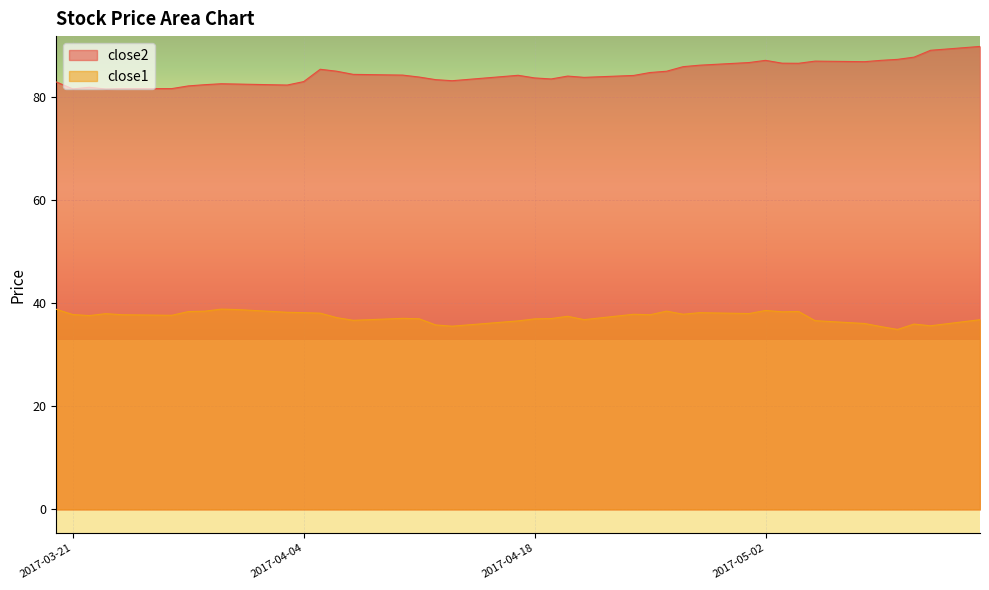

Rank the categories by close2 value from highest to lowest.

2017-05-15, 2017-05-12, 2017-05-11, 2017-05-10, 2017-05-02, 2017-05-09, 2017-05-05, 2017-05-08, 2017-05-01, 2017-05-03, 2017-05-04, 2017-04-28, 2017-04-27, 2017-04-05, 2017-04-06, 2017-04-26, 2017-04-25, 2017-04-07, 2017-04-10, 2017-04-17, 2017-04-24, 2017-04-20, 2017-04-11, 2017-04-21, 2017-04-18, 2017-04-19, 2017-04-12, 2017-04-13, 2017-04-04, 2017-03-20, 2017-03-30, 2017-03-31, 2017-03-29, 2017-04-03, 2017-03-28, 2017-03-22, 2017-03-24, 2017-03-27, 2017-03-21, 2017-03-23